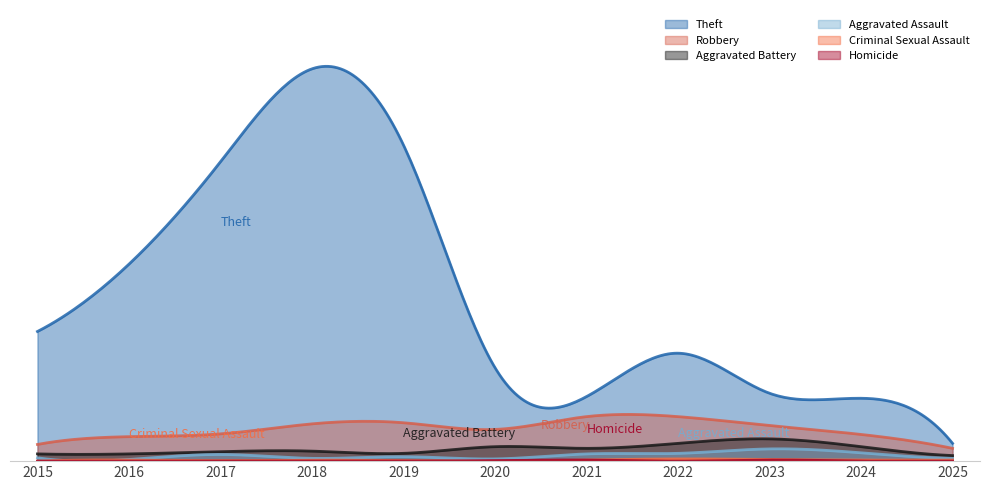

What is the greatest value displayed?

705